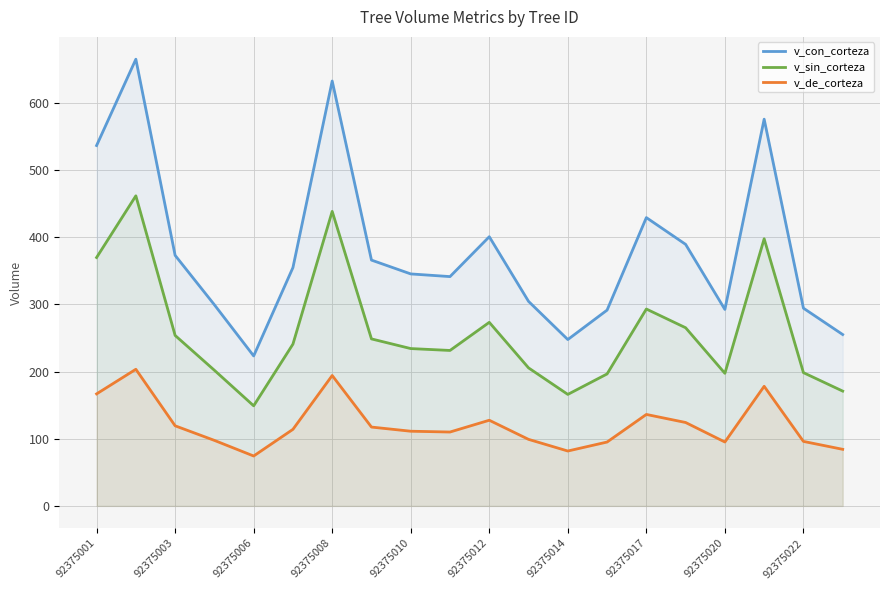

Which series has the widest spread of values?

v_con_corteza